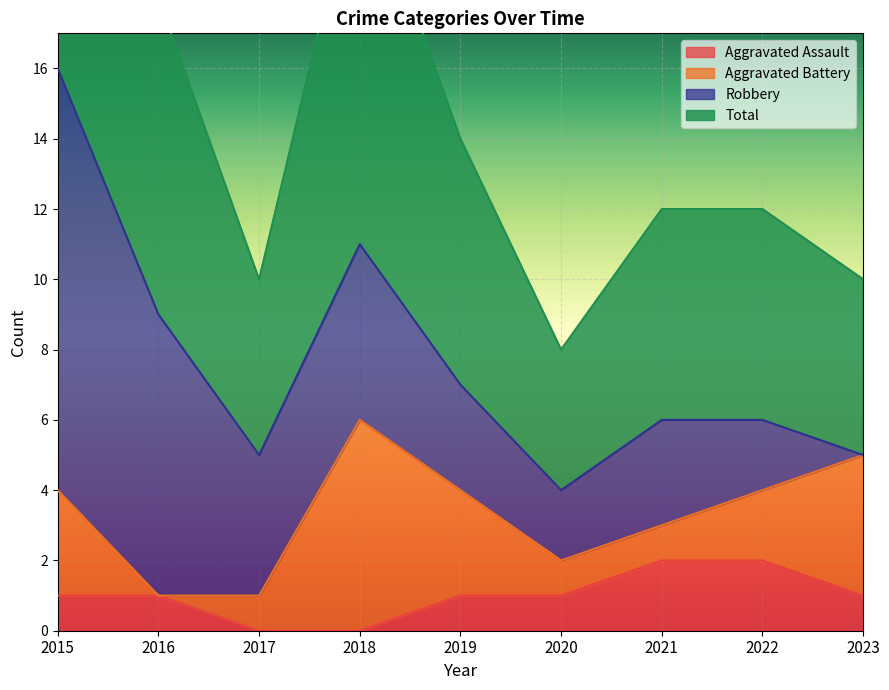

The value of Aggravated Assault at 2023 is 1. True or false?

True